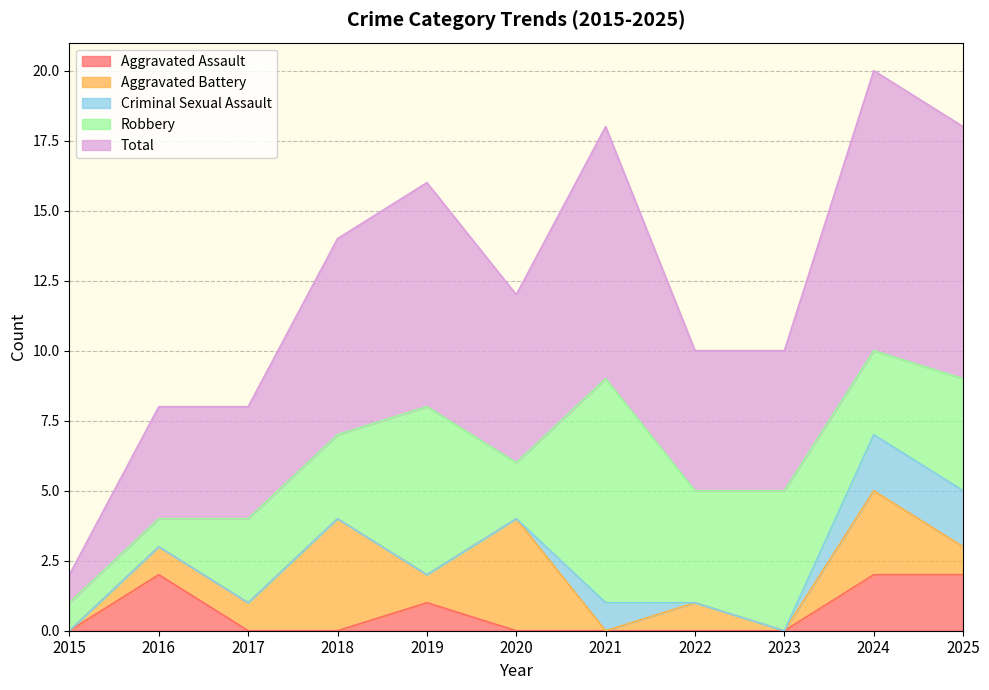

What are all the series names shown in the legend?

Aggravated Assault, Aggravated Battery, Criminal Sexual Assault, Robbery, Total